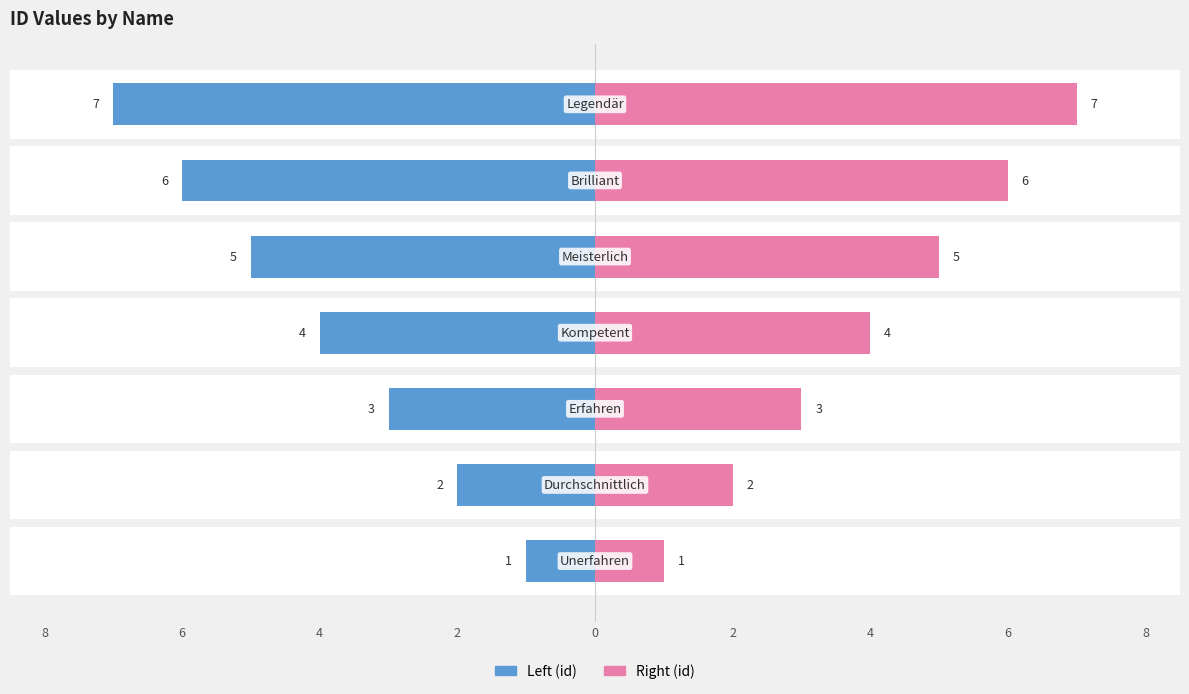

Which series changed the most between 2 and 2?

Left (id)